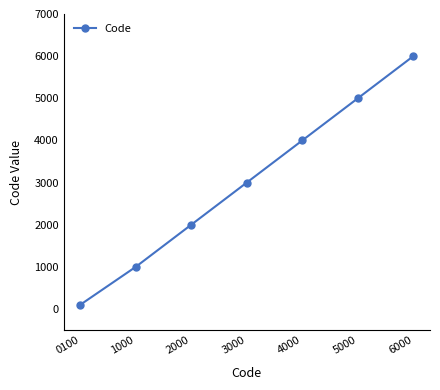

Which label corresponds to the smallest value in the chart?

0100